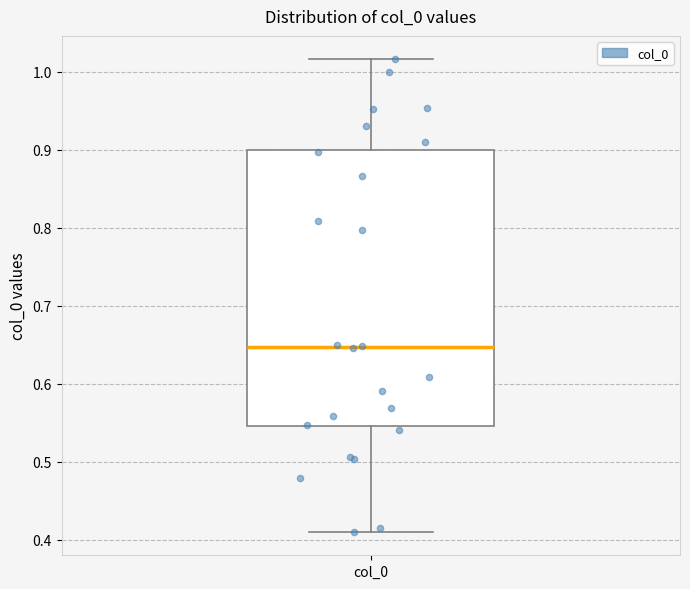

Read this box plot against the y-axis: the position of the median line, the range covered by the box, and the ends of both whiskers. The values are not printed on the chart, so give them approximately, as read against the axis.

median 0.65, box 0.55 to 0.90, whiskers 0.41 to 1.02